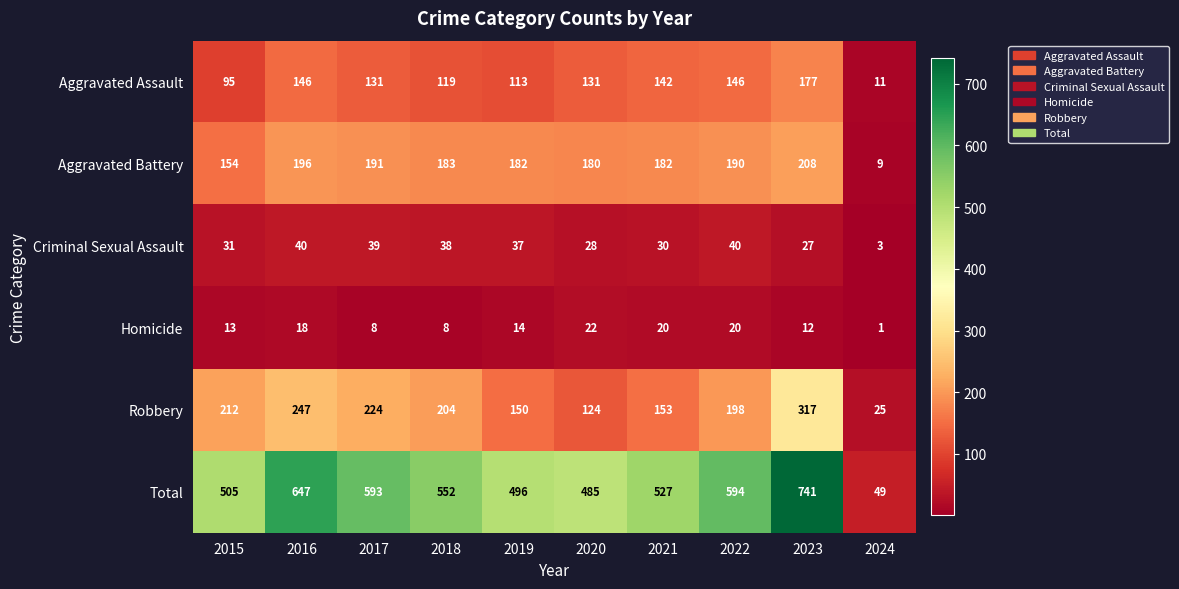

What is the sum of the Criminal Sexual Assault values at 2022 and 2024?

43